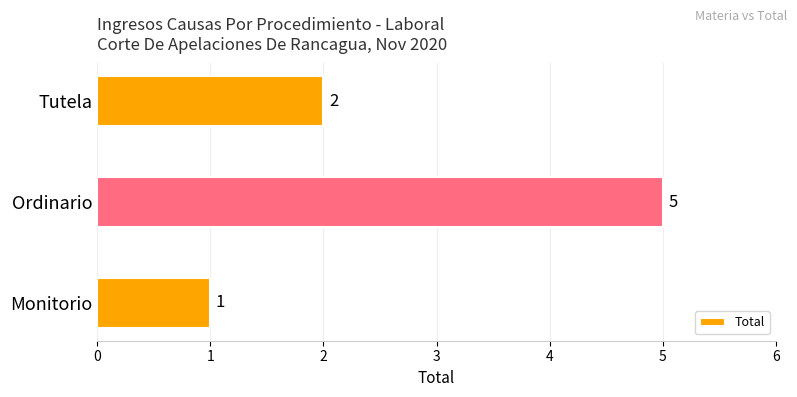

What is the maximum value shown in the chart?

5